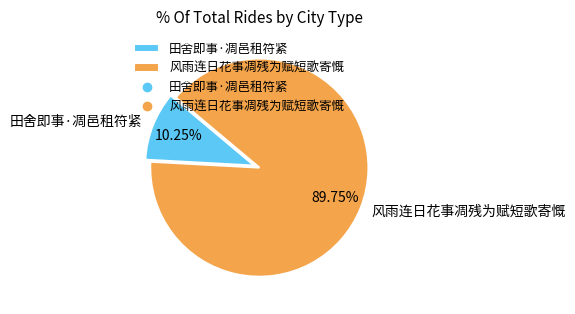

True or false: 风雨连日花事凋残为赋短歌寄慨 accounts for 90% of the total.

True